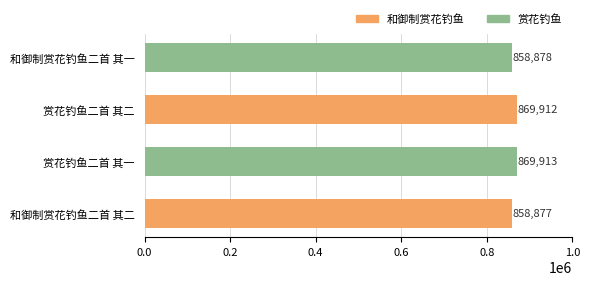

Is it true that the value at 和御制赏花钓鱼二首 其二 is 384232?

False